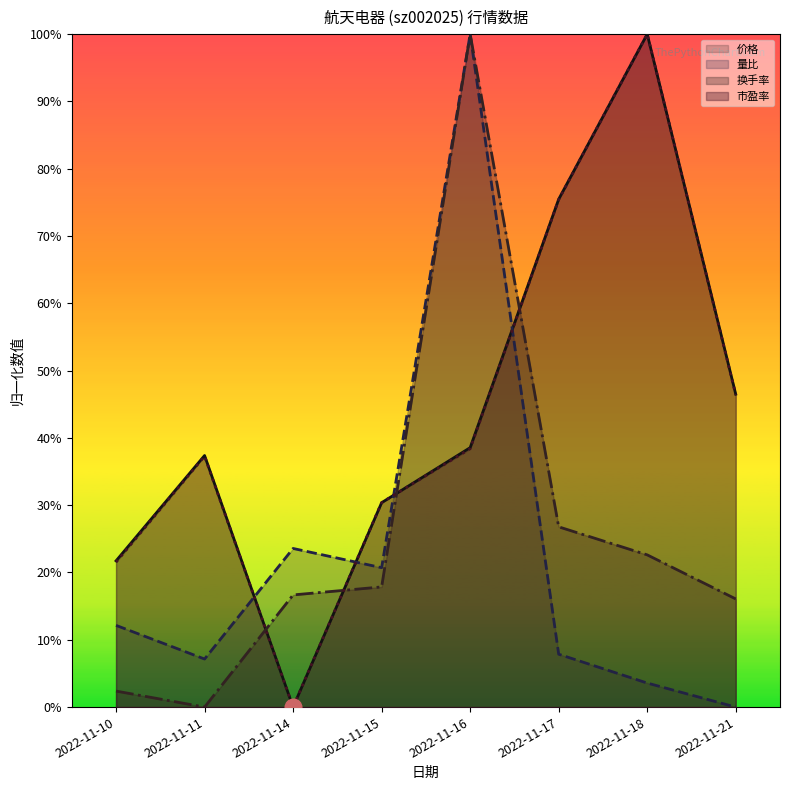

What is the value of the 市盈率 point at the 4th from the left?

0.3